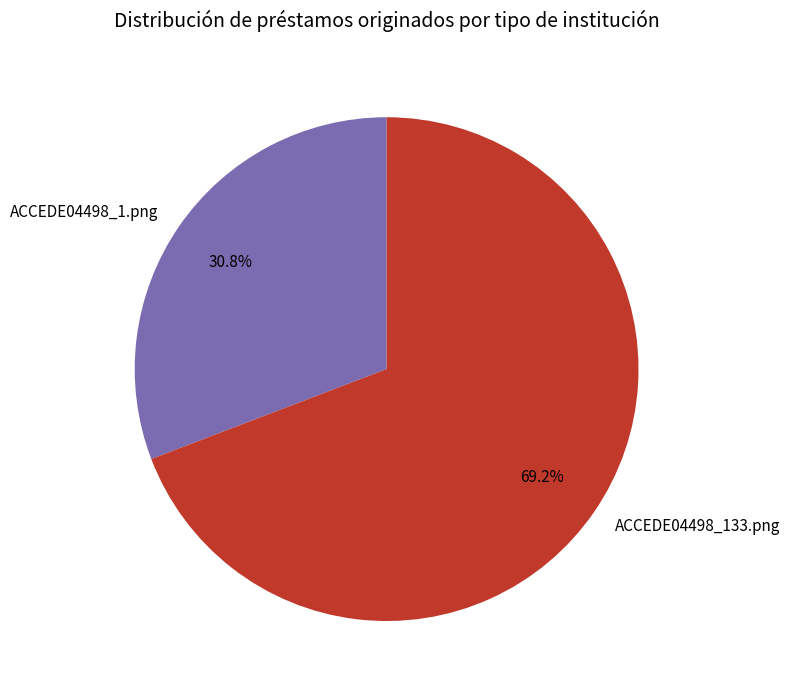

What percentage is NOT represented by ACCEDE04498_133.png?

30.8%